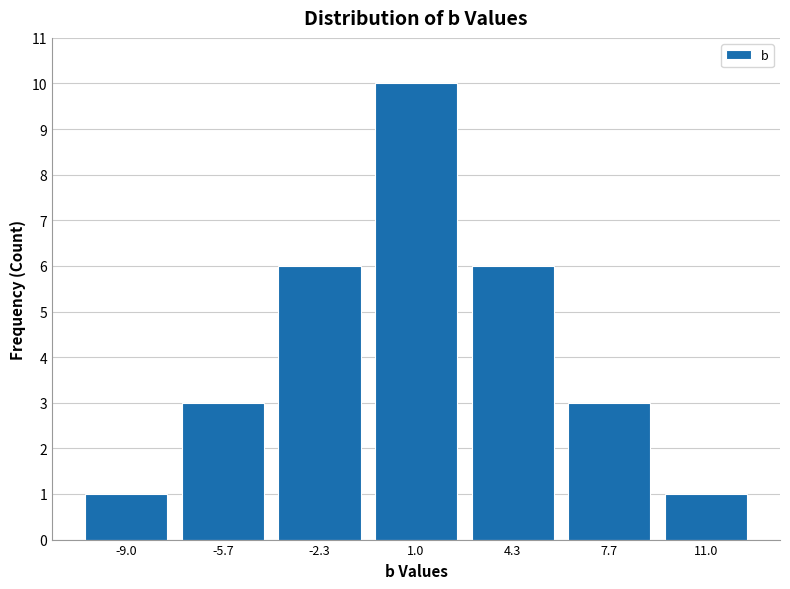

Reading left to right, transcribe this chart: for each bar, give the range it covers on the x-axis and its height. Neither the bar edges nor the heights are printed on the chart, so give them approximately, as read against the axes.

-10.5 to -7.5: 1
-7.5 to -4.0: 3
-4.0 to -0.5: 6
-0.5 to 2.5: 10
2.5 to 6.0: 6
6.0 to 9.5: 3
9.5 to 12.5: 1